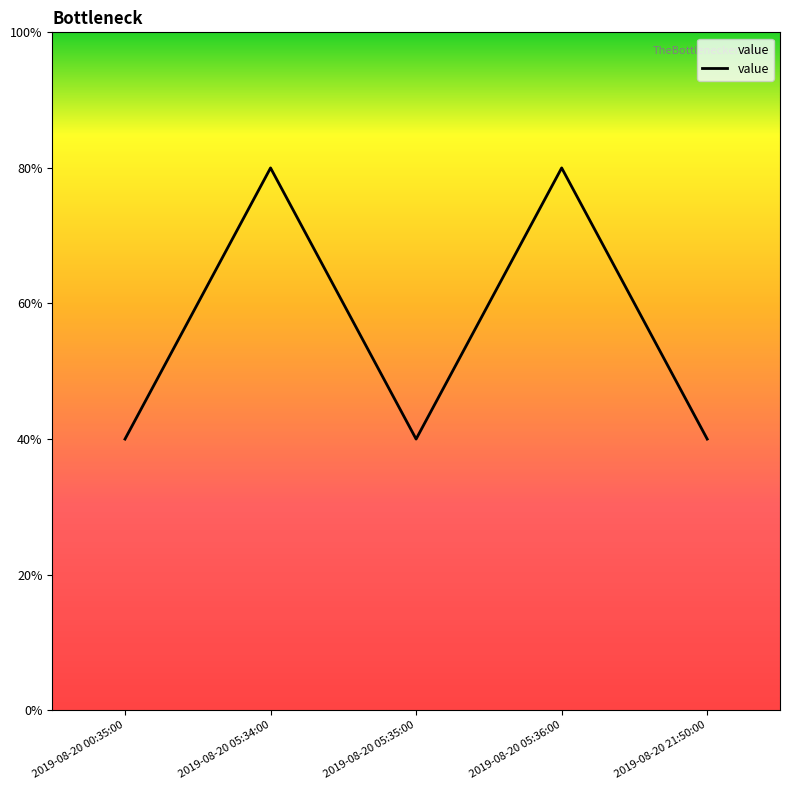

Rank the categories by value from highest to lowest.

2019-08-20 05:34:00, 2019-08-20 05:36:00, 2019-08-20 00:35:00, 2019-08-20 05:35:00, 2019-08-20 21:50:00